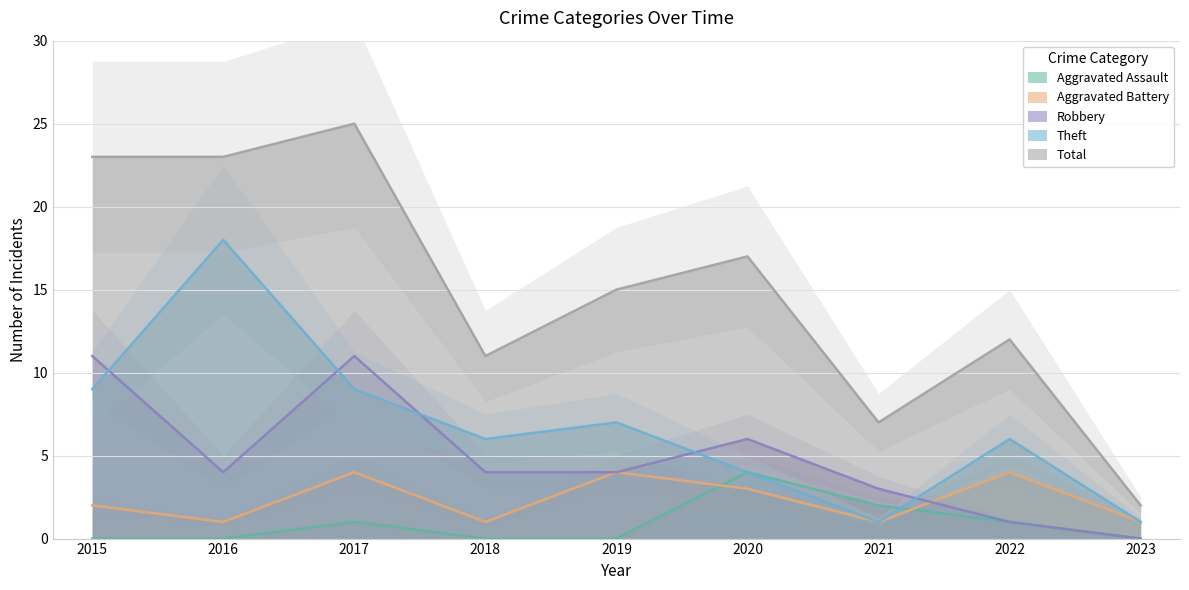

List the series in order of their peak value, lowest first.

Aggravated Assault, Aggravated Battery, Robbery, Theft, Total